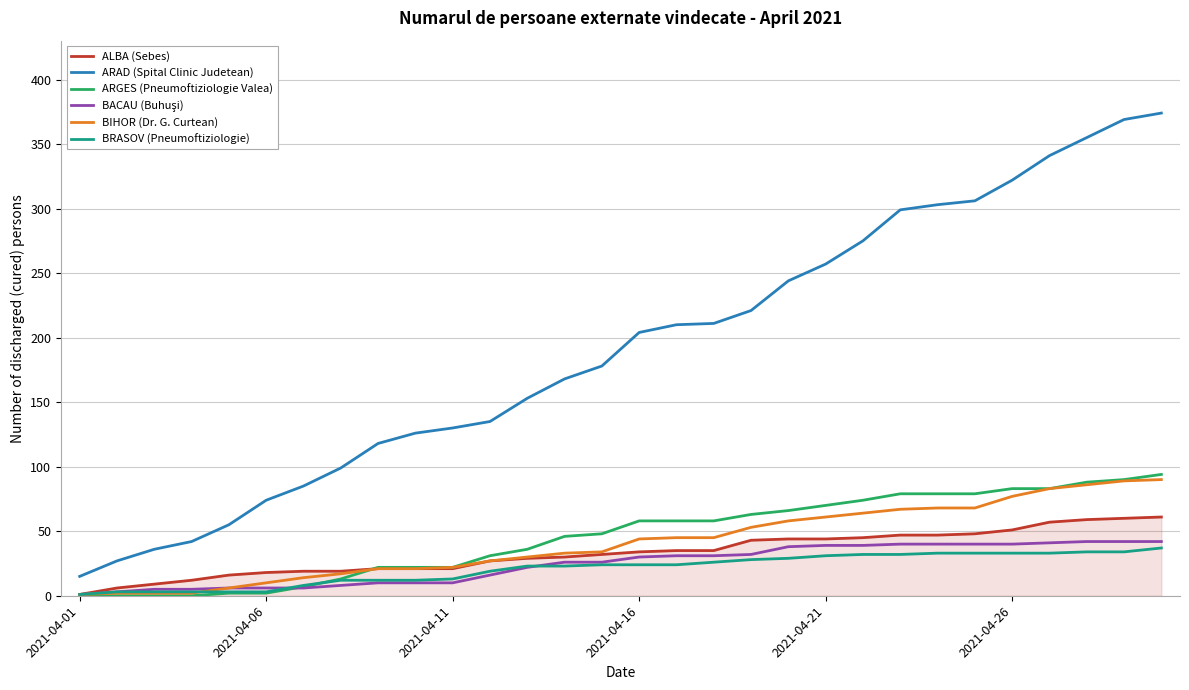

Which series has the largest total across all categories?

ARAD (Spital Clinic Judetean)